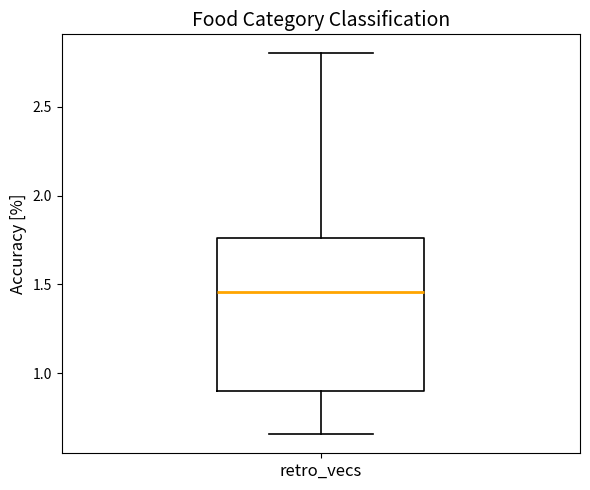

Where does the lower whisker of the box for retro_vecs end on the y-axis? The values are not printed on the chart, so give them approximately, as read against the axis.

0.65